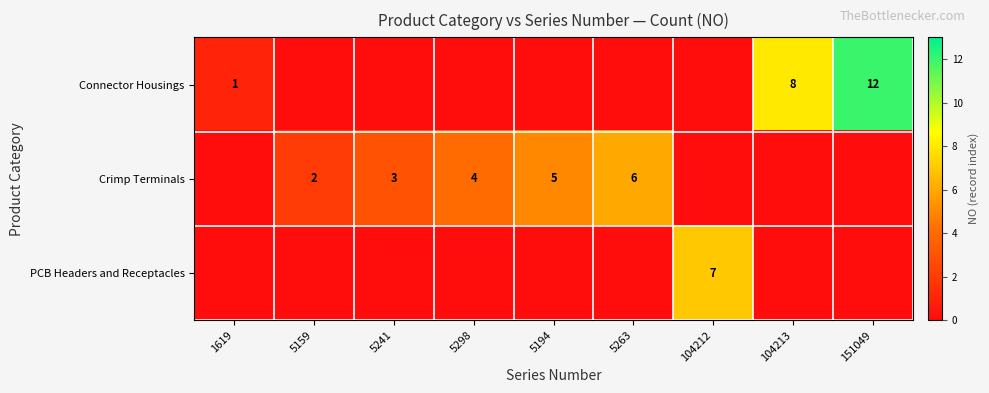

At which category does the chart reach its peak across all series?

151049